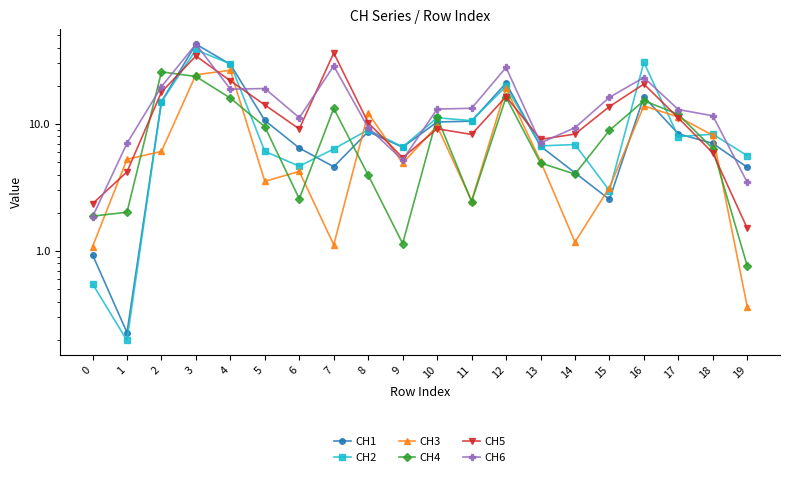

Count the number of data series in this chart.

6